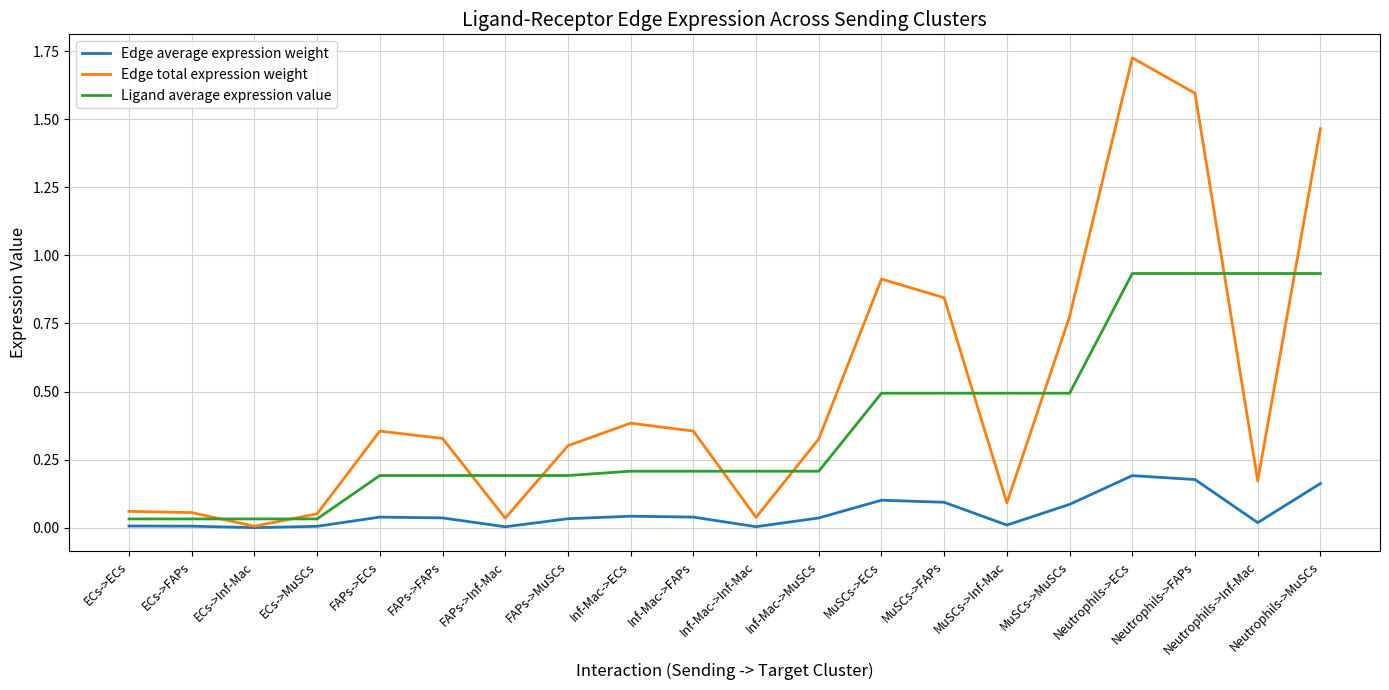

What position from the left is Neutrophils->FAPs?

18